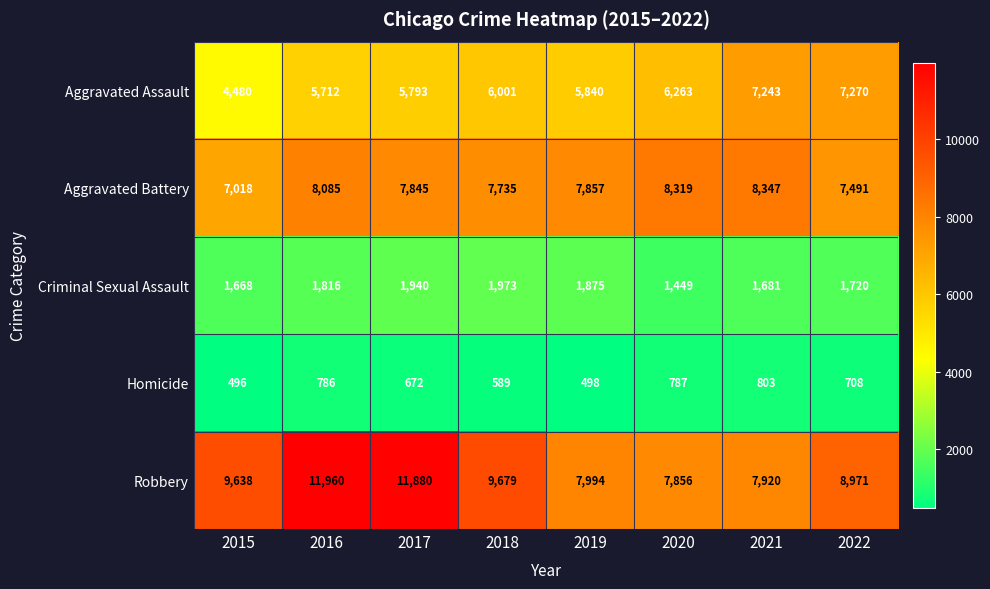

Rank the series by their maximum value, from highest to lowest.

Robbery, Aggravated Battery, Aggravated Assault, Criminal Sexual Assault, Homicide